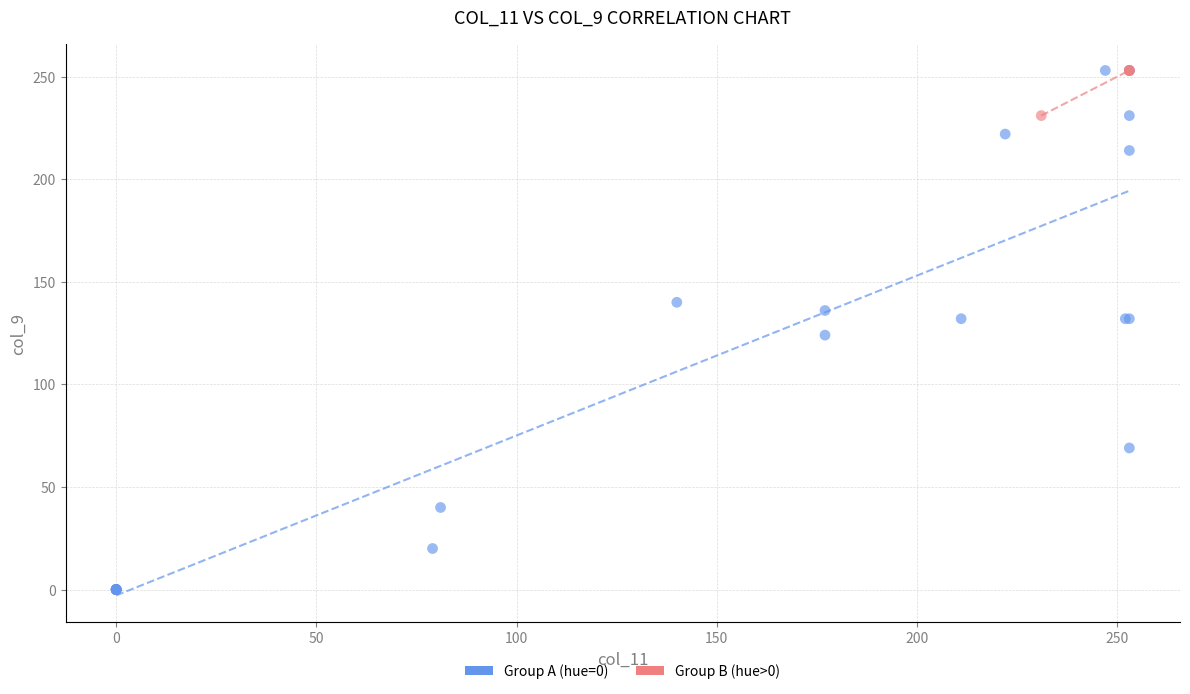

Which series has the largest Y range (max minus min)?

Group A (hue=0)